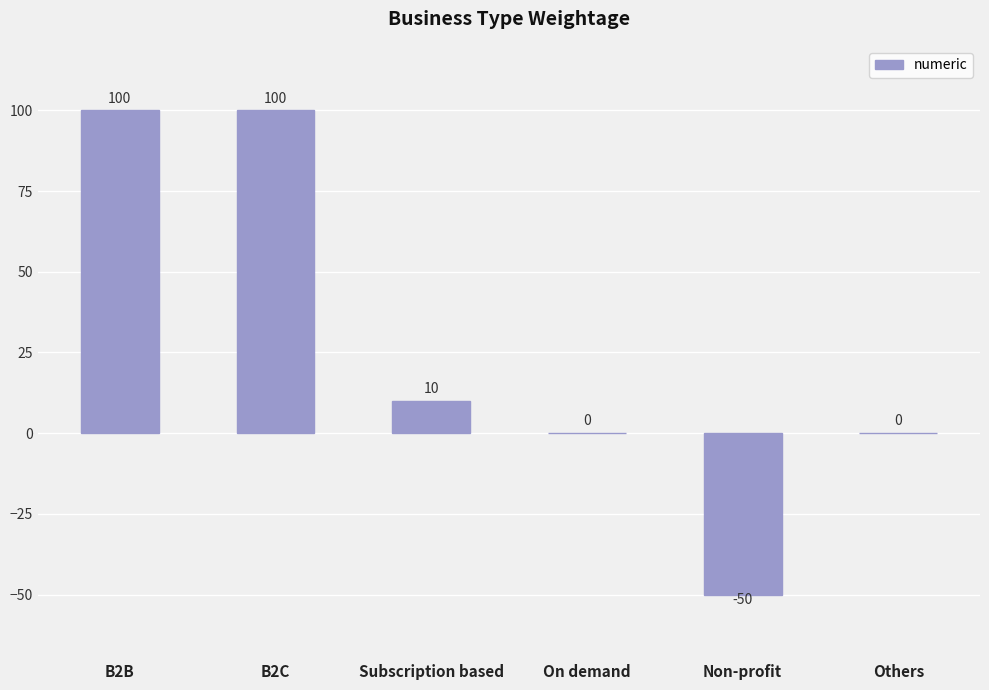

What is the change in value from B2B to Non-profit?

-150